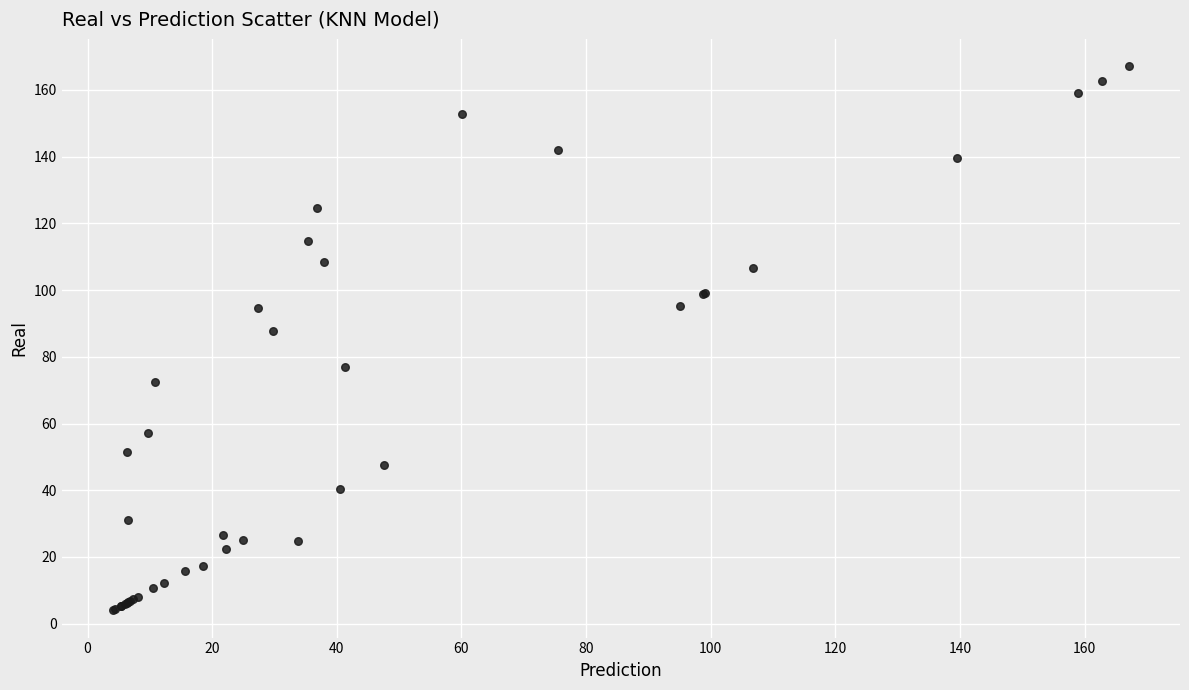

What Y value in the scatter plot is closest to 85?

87.7